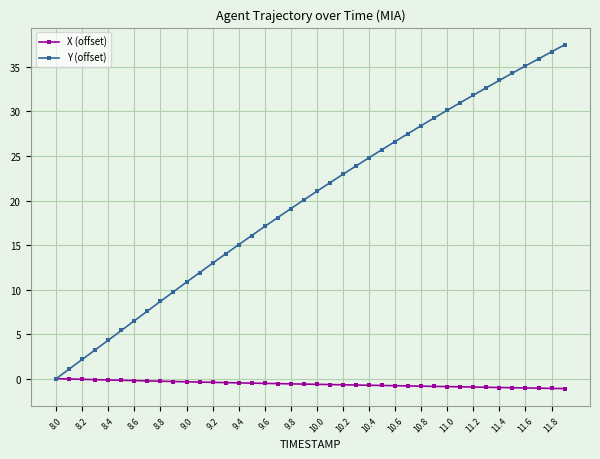

List the series in order of their overall mean, lowest first.

X (offset), Y (offset)